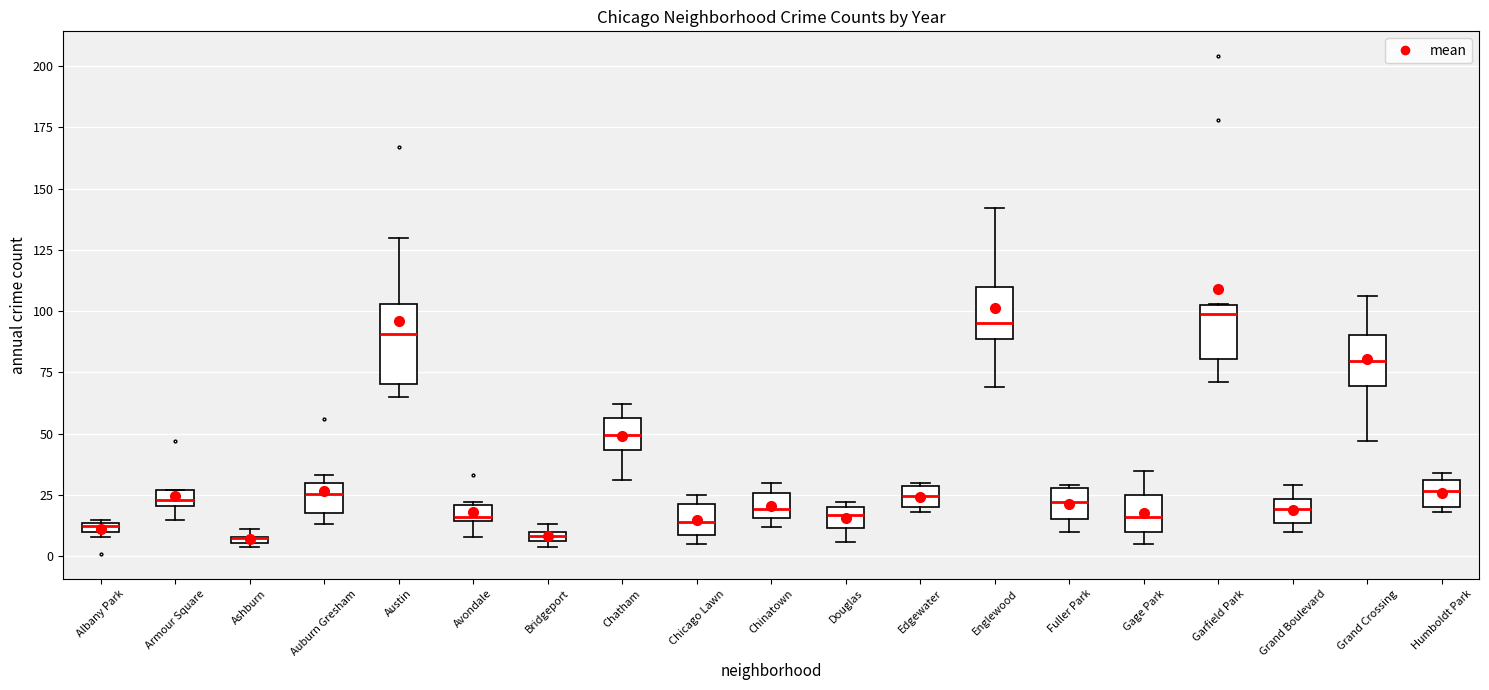

Which box is the tallest, from its lower edge to its upper edge?

Austin